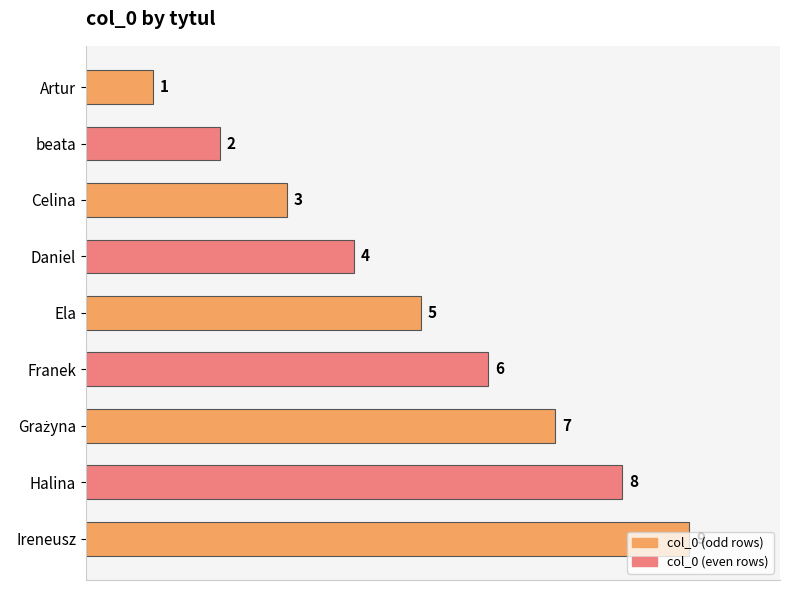

Where is the data nearest to the value 5?

Ela